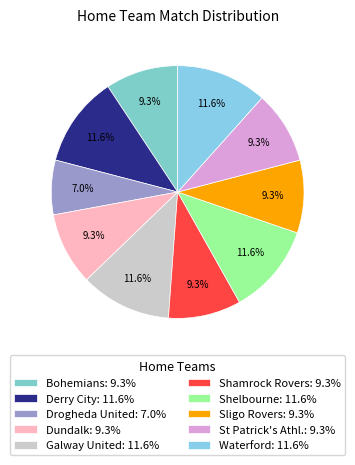

How many slices are in this pie chart?

10